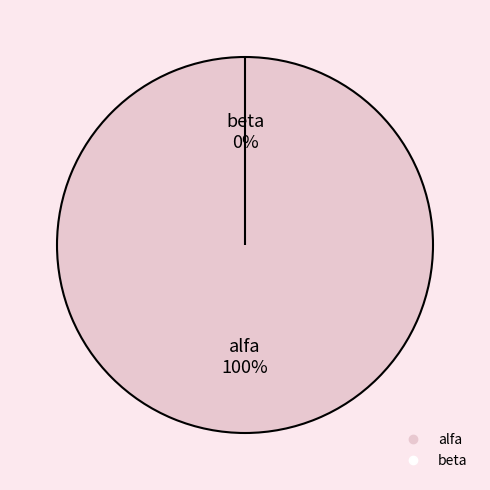

Do alfa and beta together represent more than half of the pie?

Yes